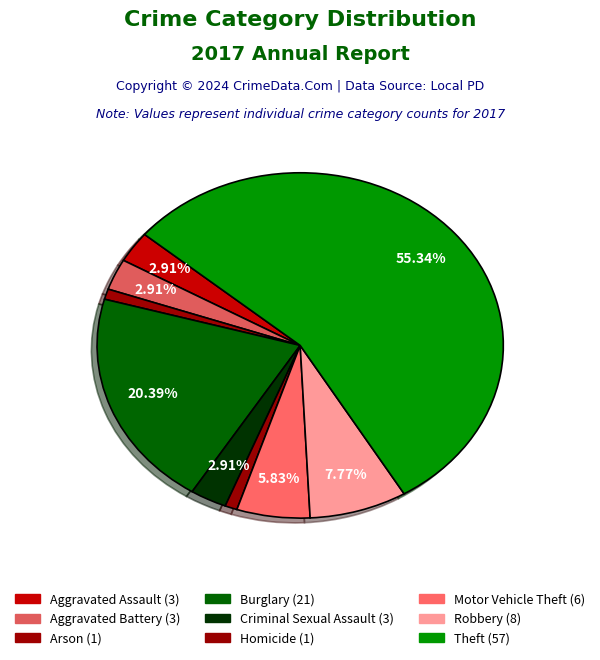

What is the change in value from Arson to Theft?

+56